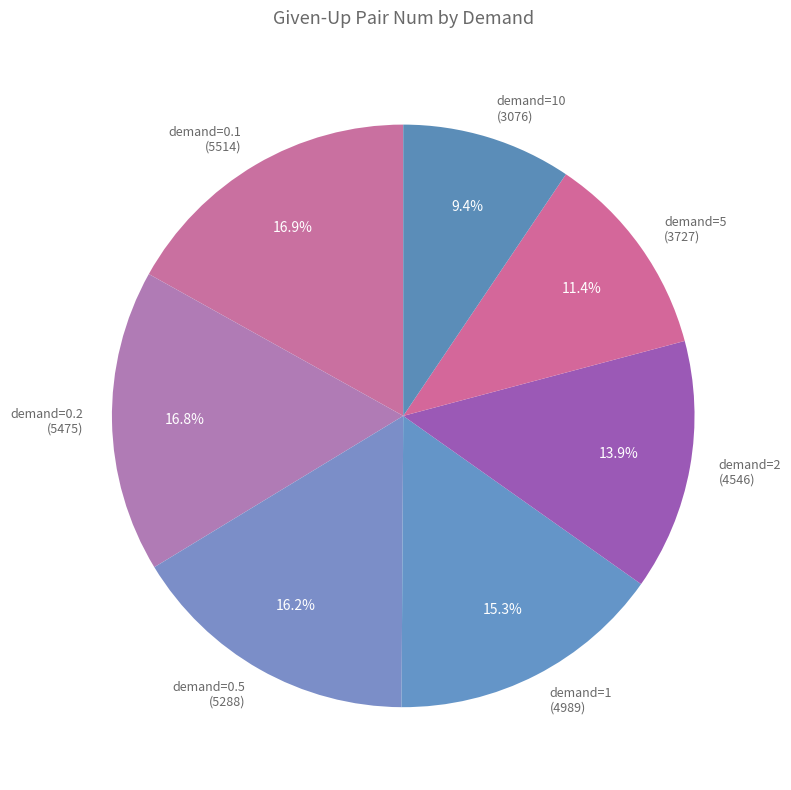

Which has a higher value, demand=5 (3727) or demand=0.1 (5514)?

demand=0.1 (5514)